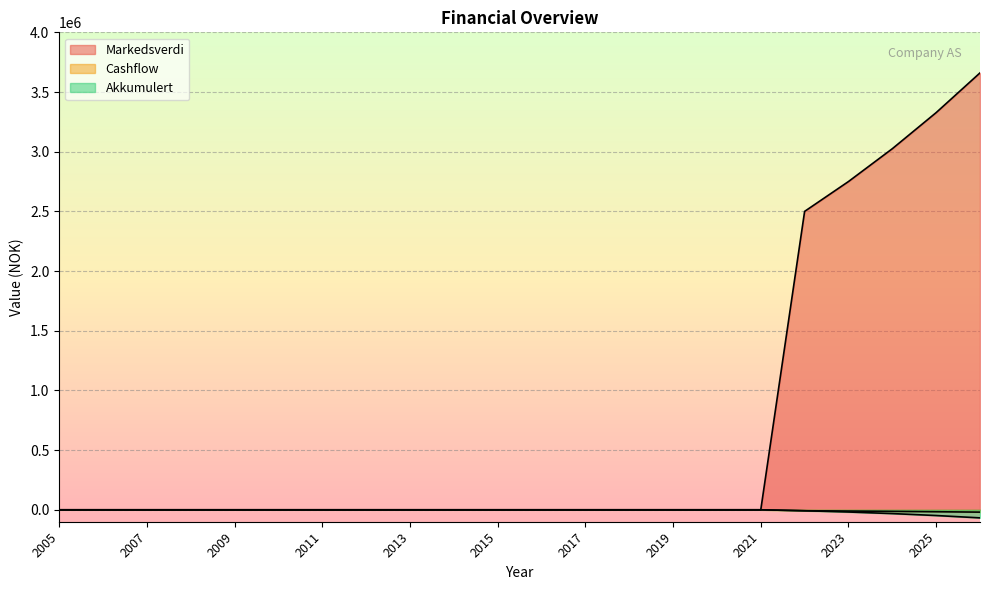

How many lines are shown in the chart?

3